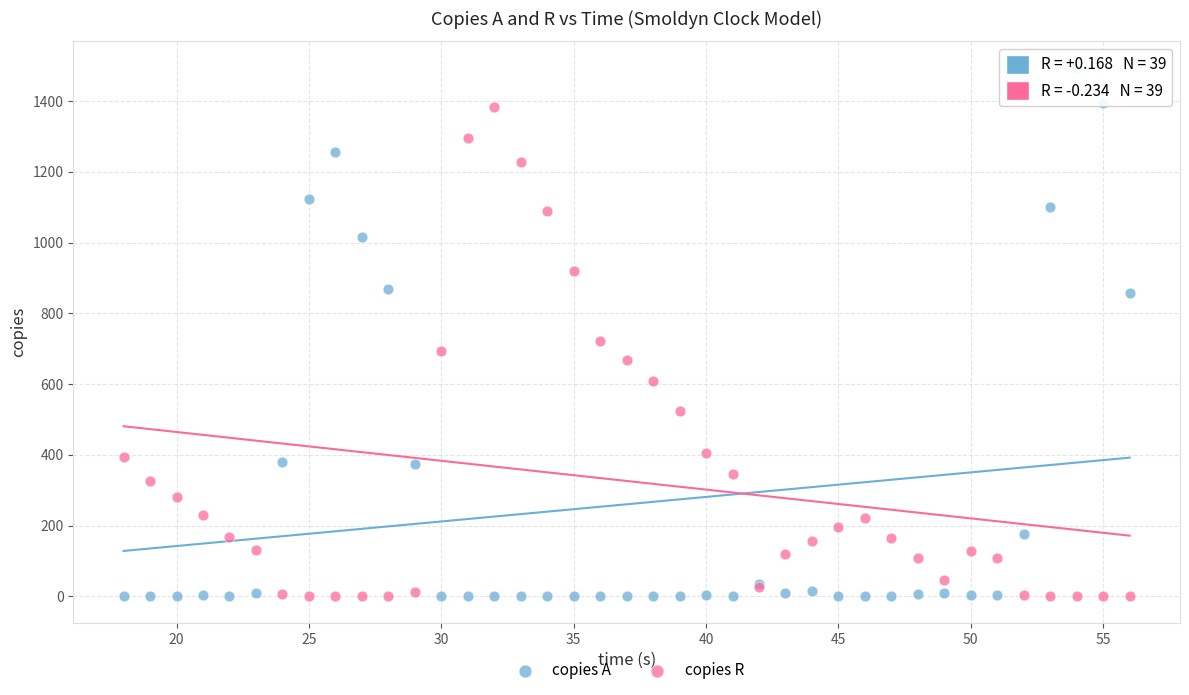

Which series has the widest spread of Y values?

copies A